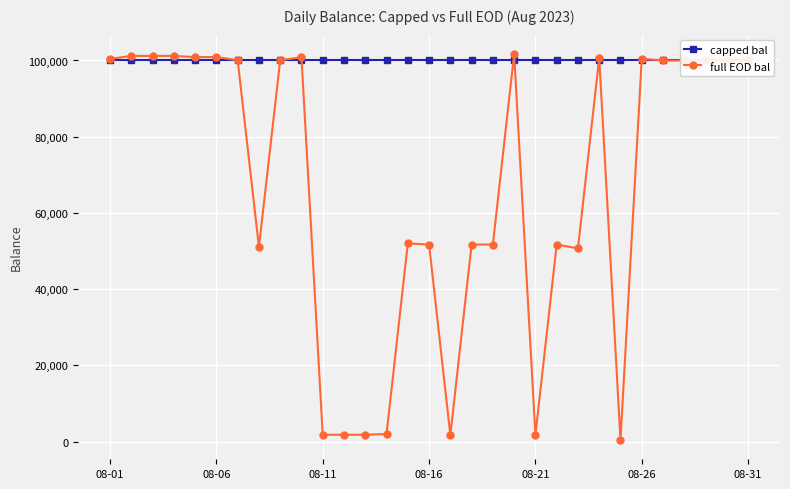

Reading left to right, extract all data points from this chart.

capped bal: 100000.0	100000.0	100000.0	100000.0	100000.0	100000.0	100000.0	100000.0	100000.0	100000.0	100000.0	100000.0	100000.0	100000.0	100000.0	100000.0	100000.0	100000.0	100000.0	100000.0	100000.0	100000.0	100000.0	100000.0	100000.0	100000.0	100000.0	100000.0	100000.0	100000.0	100000.0
full EOD bal: 100401.7	101200.9	101201.9	101201.1	100880.3	100900.3	100091.0	51086.7	100086.7	100823.5	1821.5	1821.5	1821.5	2022.2	52020.2	51720.2	1720.2	51720.1	51719.1	101718.1	1720.2	51720.2	50719.2	100709.1	454.1	100455.1	100000.0	100000.0	100000.0	100000.0	100000.0